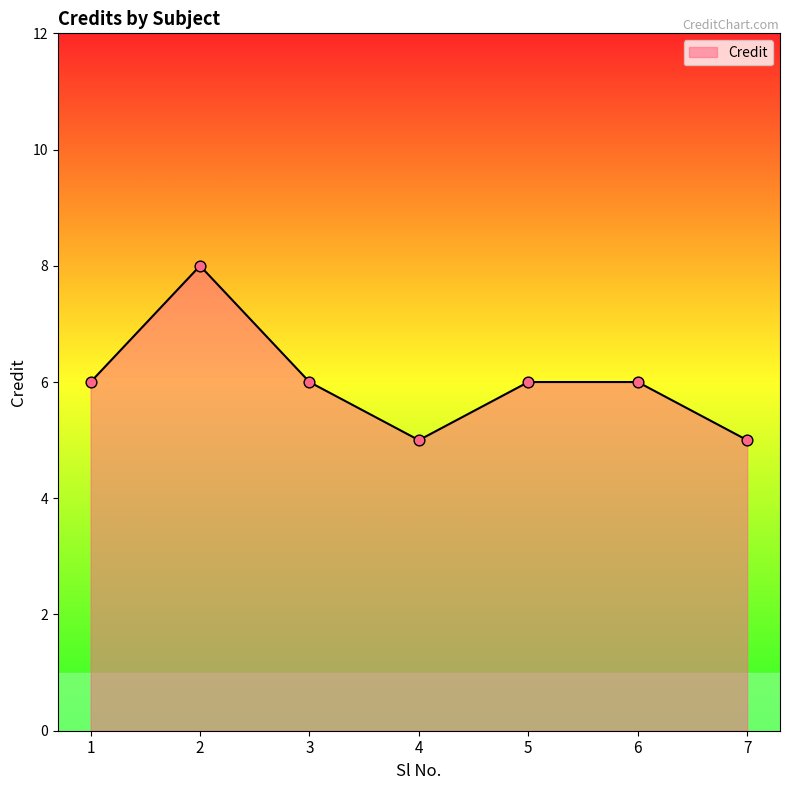

What is the ratio of the value at 1 to the value at 7?

1.2